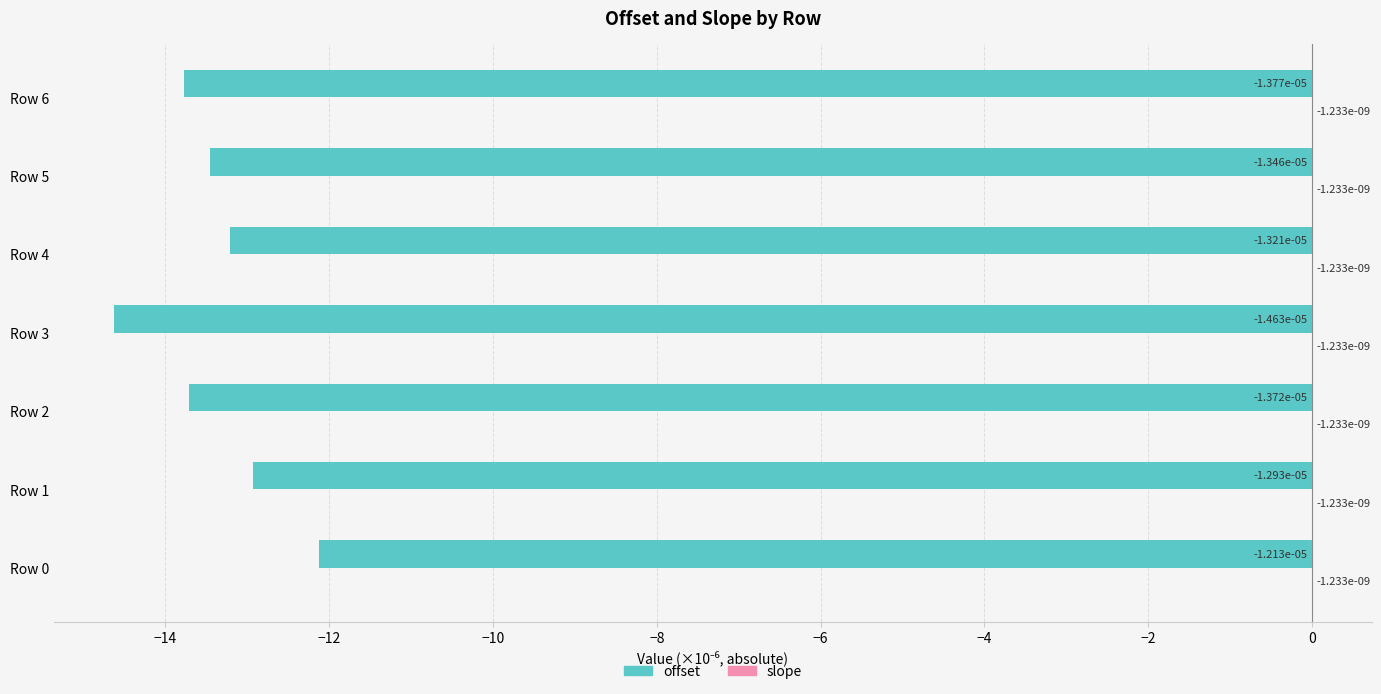

What is the sum of the offset values at Row 0 and Row 5?

-25.6